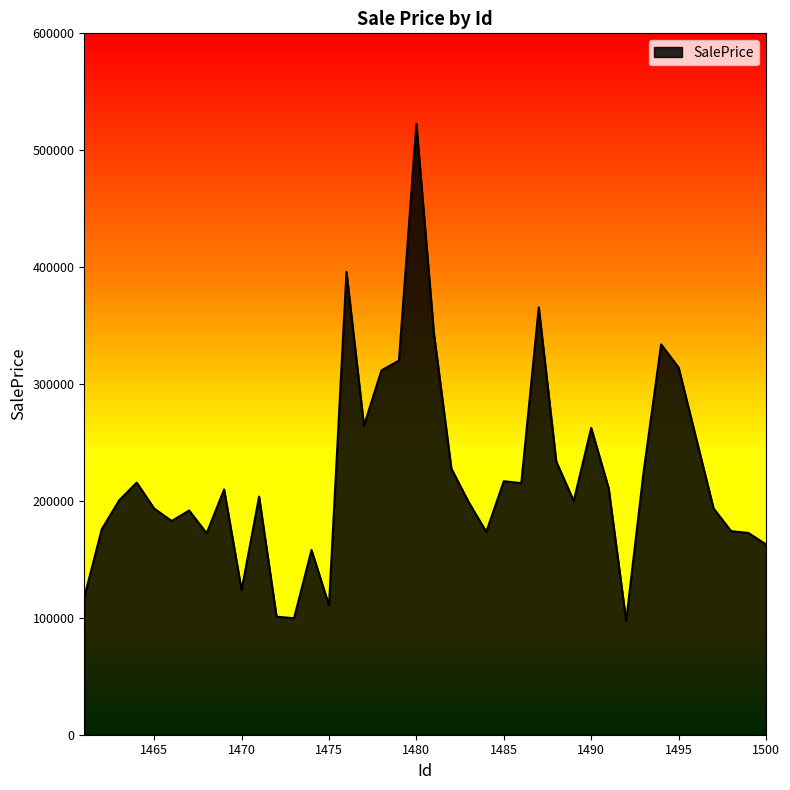

What is the difference between the maximum and minimum values?

425213.1